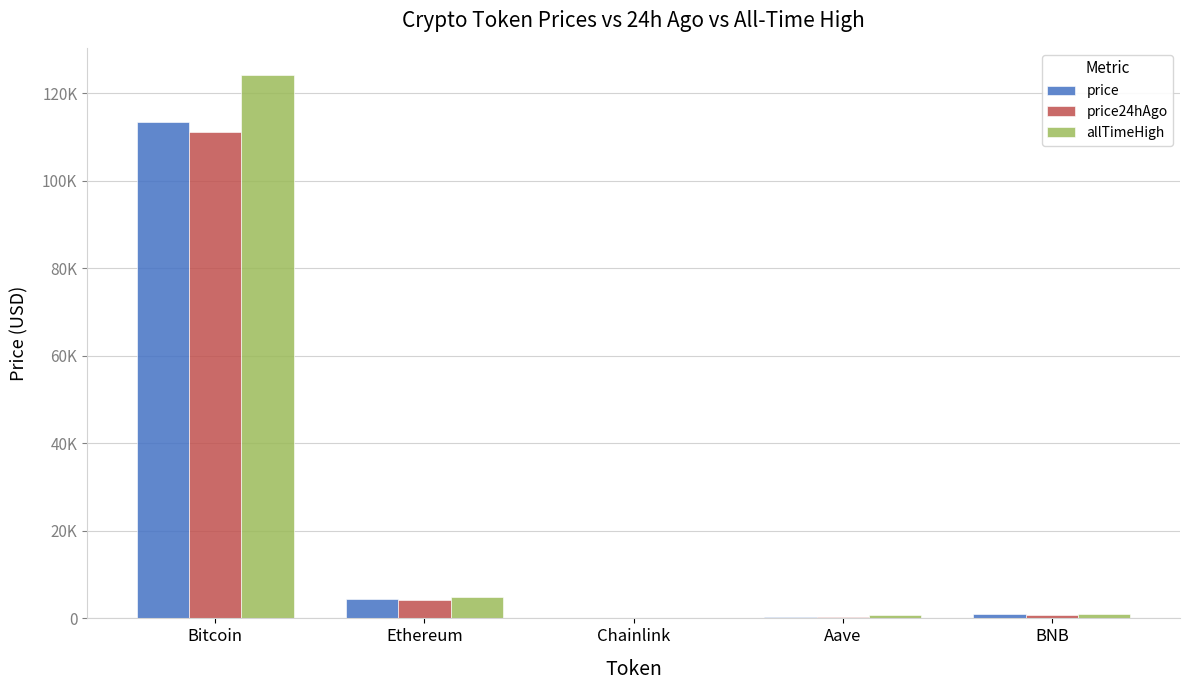

Reading left to right, list all the values displayed in this chart.

price: Bitcoin=113433.0	Ethereum=4321.0	Chainlink=23.3	Aave=298.5	BNB=890.4
price24hAgo: Bitcoin=111221.0	Ethereum=4287.9	Chainlink=23.0	Aave=298.8	BNB=875.7
allTimeHigh: Bitcoin=124128.0	Ethereum=4946.1	Chainlink=52.7	Aave=661.7	BNB=904.9